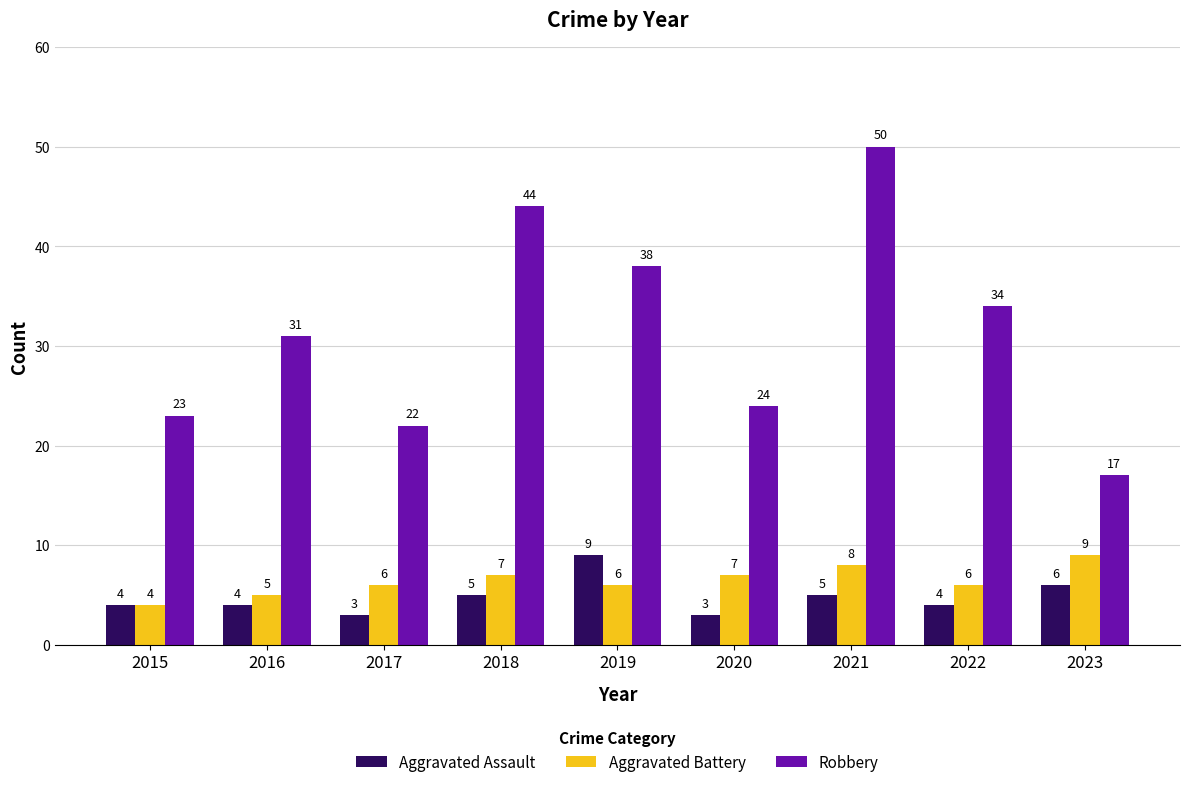

Reading left to right, what are all the values shown in this chart?

Aggravated Assault: 2015=4	2016=4	2017=3	2018=5	2019=9	2020=3	2021=5	2022=4	2023=6
Aggravated Battery: 2015=4	2016=5	2017=6	2018=7	2019=6	2020=7	2021=8	2022=6	2023=9
Robbery: 2015=23	2016=31	2017=22	2018=44	2019=38	2020=24	2021=50	2022=34	2023=17